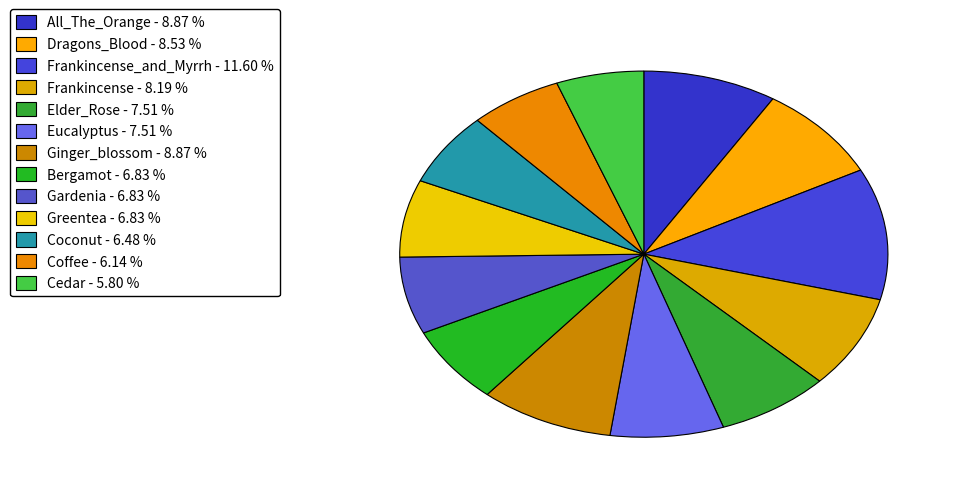

How many segments does this pie chart have?

13